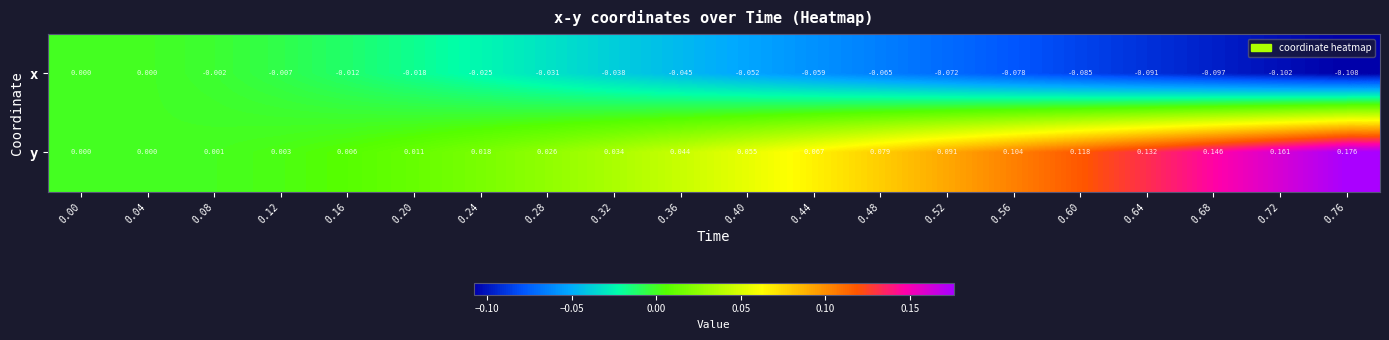

Which series has the largest total across all categories?

y